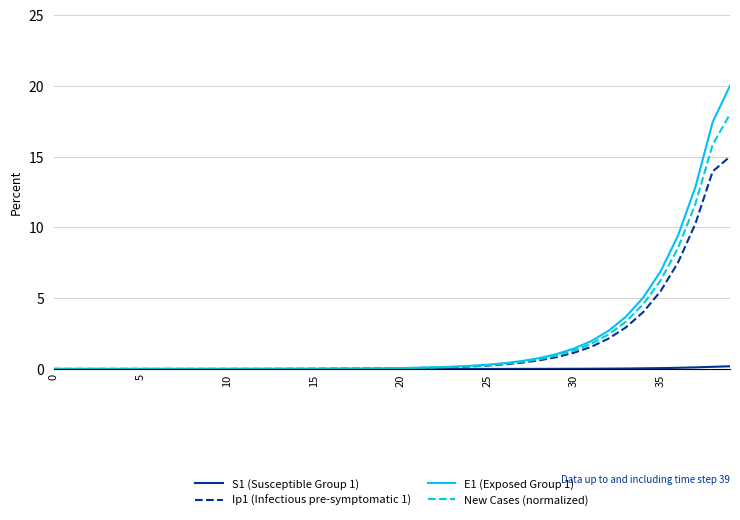

Which series has the largest range (max minus min)?

E1 (Exposed Group 1)